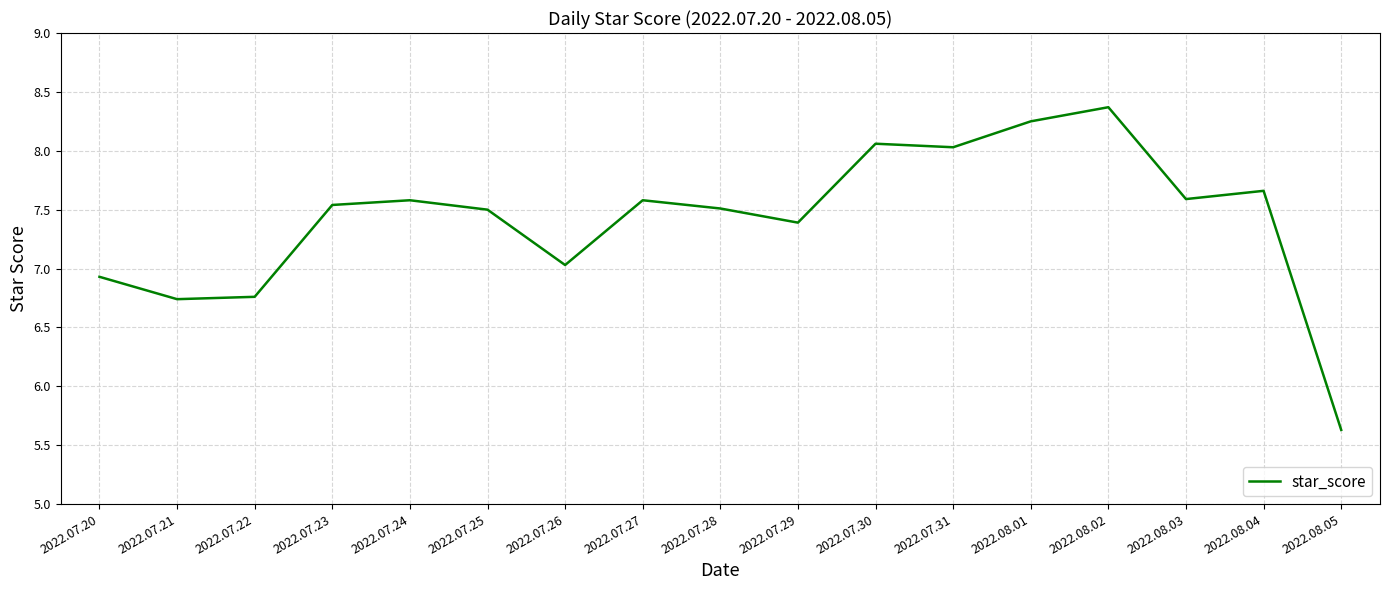

Approximately how many times larger is the value at 2022.07.24 compared to 2022.07.27?

1.0